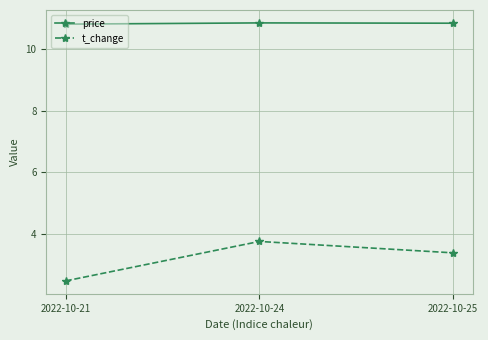

What are all the series names shown in the legend?

price, t_change